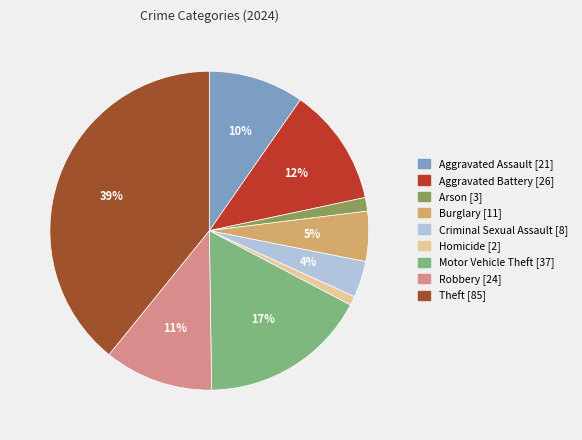

To the nearest percent, what is the difference between the largest and smallest slice percentages?

38%